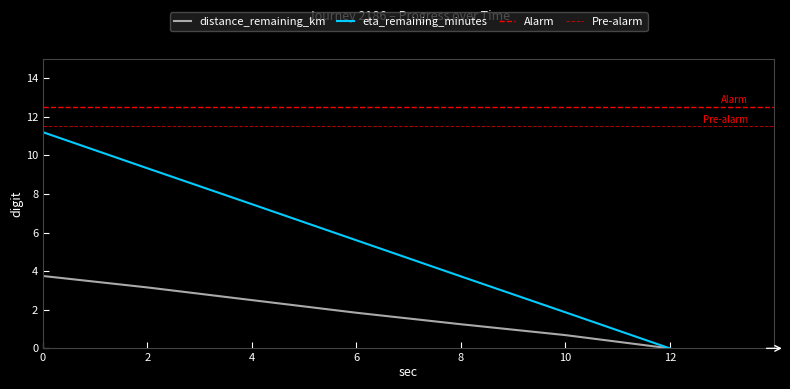

What is the difference between the second highest and second lowest values in the distance_remaining_km series?

2.5